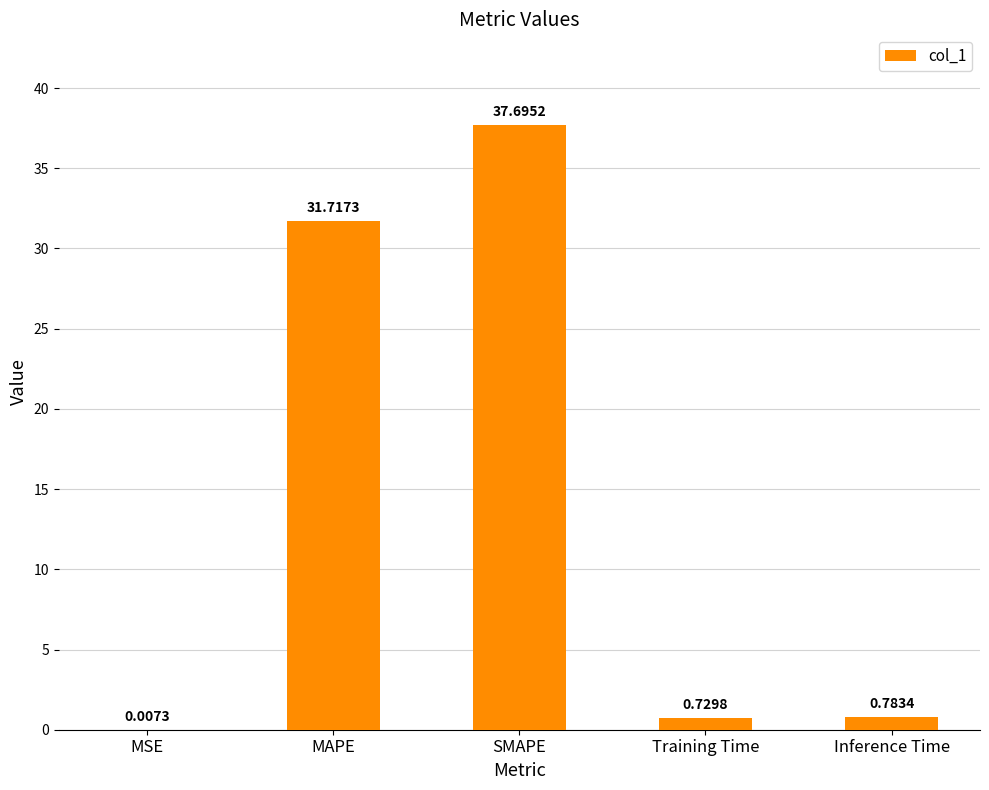

Which label corresponds to the largest value in the chart?

SMAPE